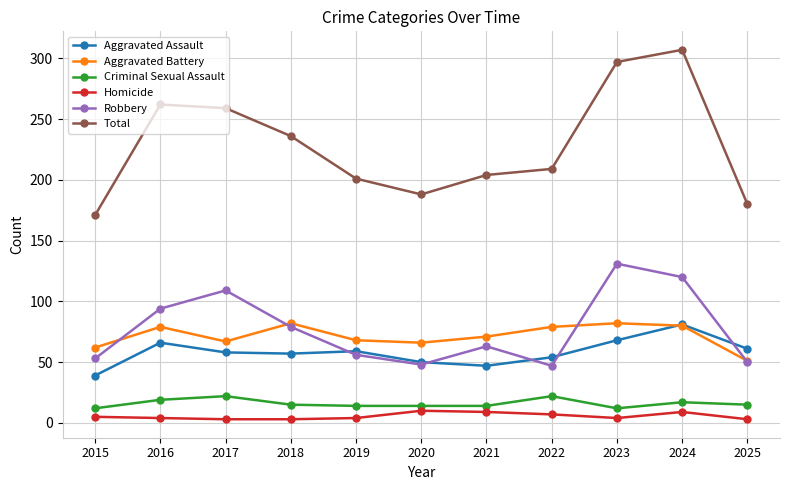

The Homicide series shows 10 at 2020. True or false?

True